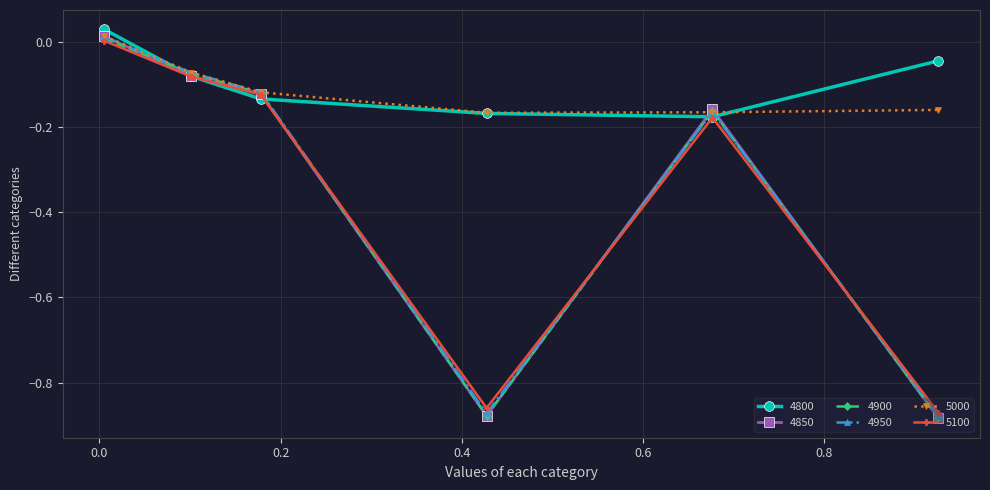

True or false: 4950 has more than 1 interior local peaks.

False